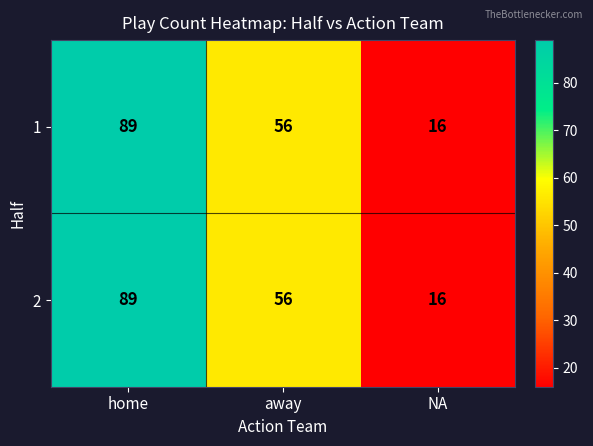

Rank the categories by 1 value from lowest to highest.

NA, away, home